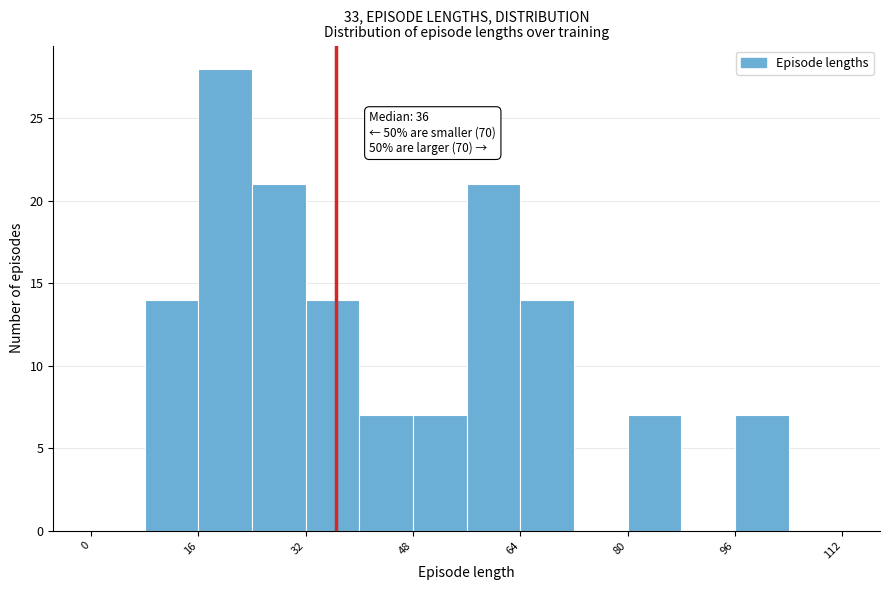

Over which range of the x-axis is the bar tallest?

16 to 24